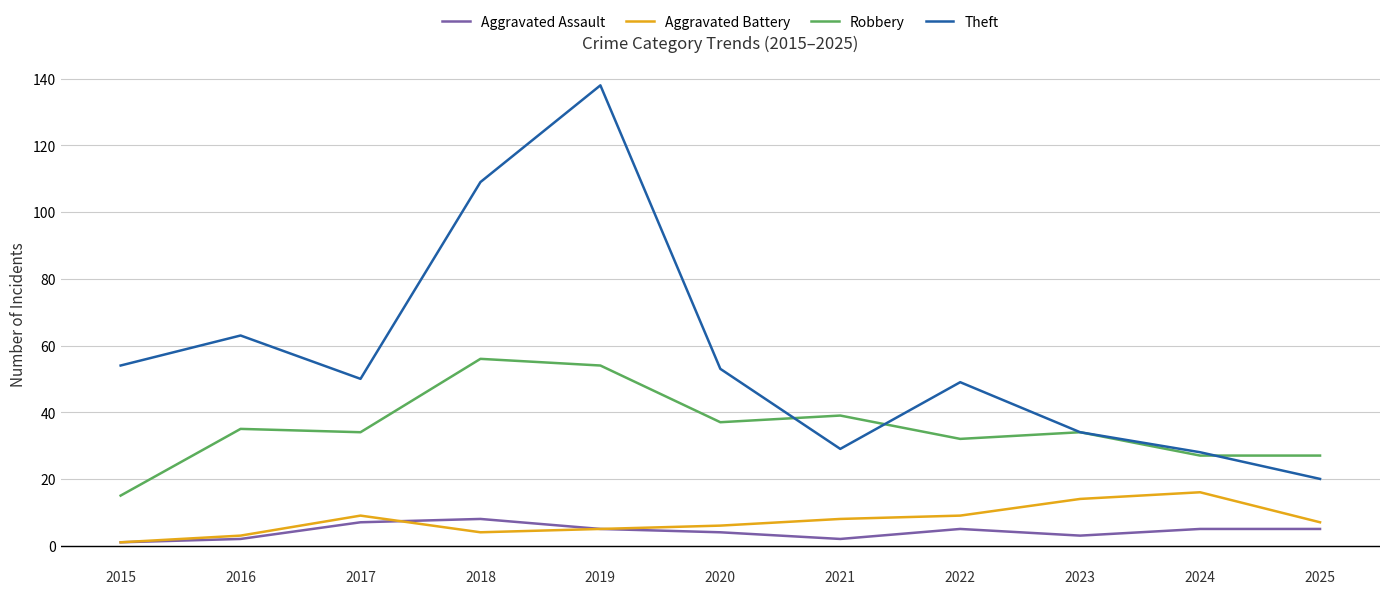

Rank the series at 2018 from highest to lowest value.

Theft, Robbery, Aggravated Assault, Aggravated Battery